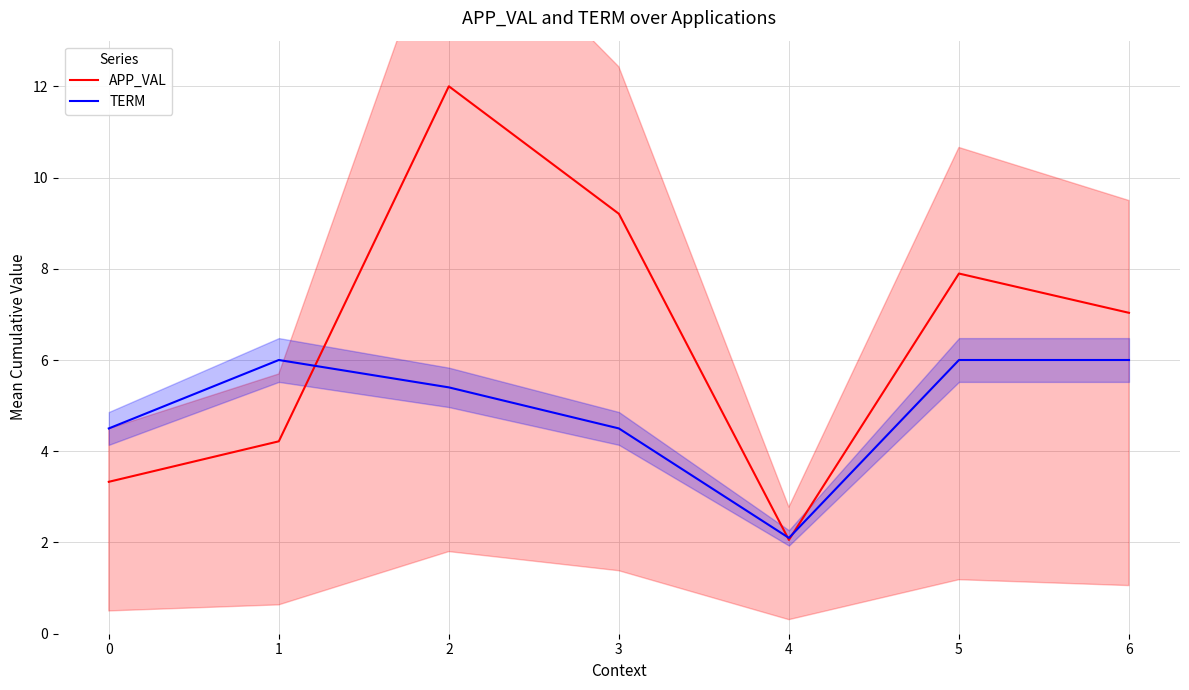

Reading right to left, what are all the values shown in this chart?

APP_VAL: 7.0	7.9	2.1	9.2	12.0	4.2	3.3
TERM: 6.0	6.0	2.1	4.5	5.4	6.0	4.5